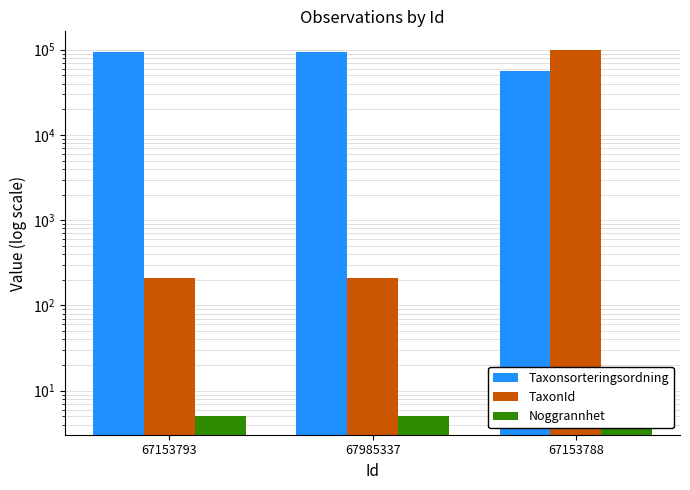

Rank the series at 67985337 from highest to lowest value.

Taxonsorteringsordning, TaxonId, Noggrannhet